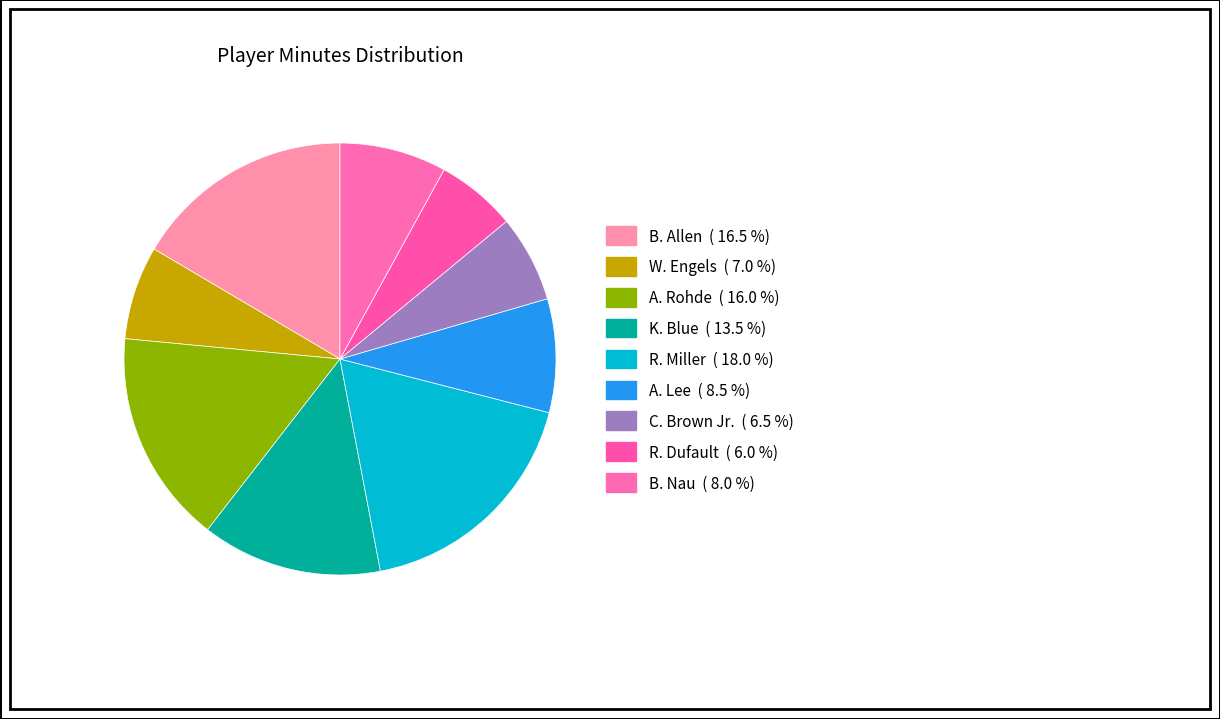

Does R. Dufault account for over 50% of the chart?

No